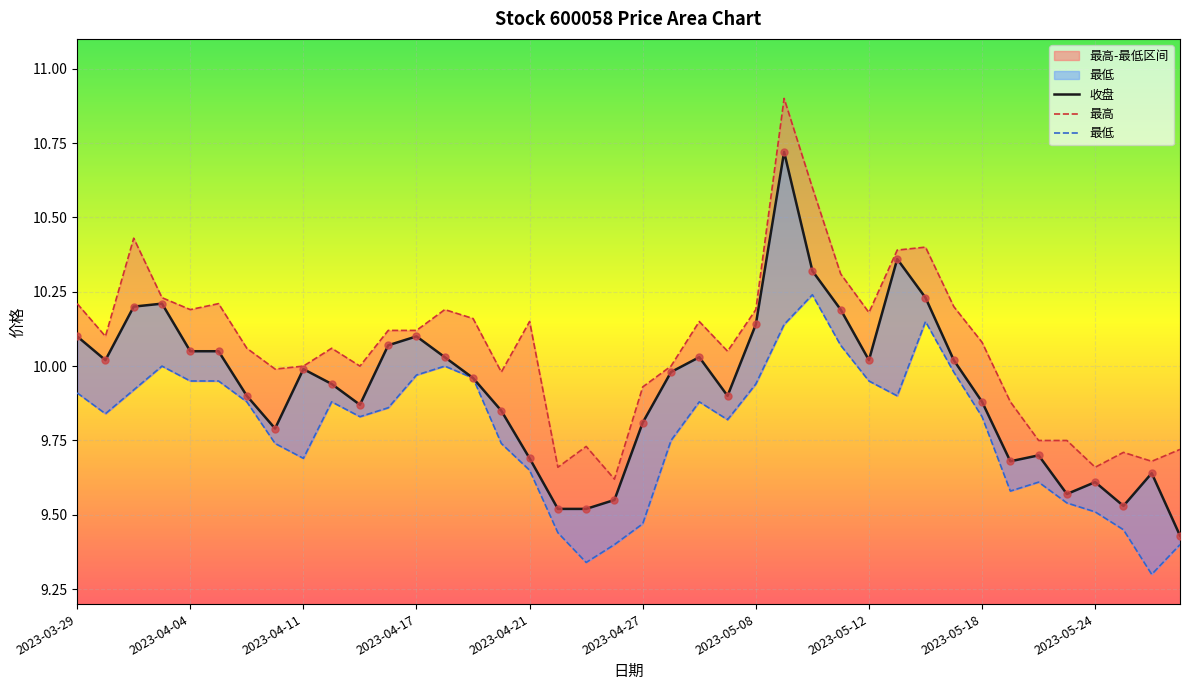

Which series contains the highest Y value?

最高